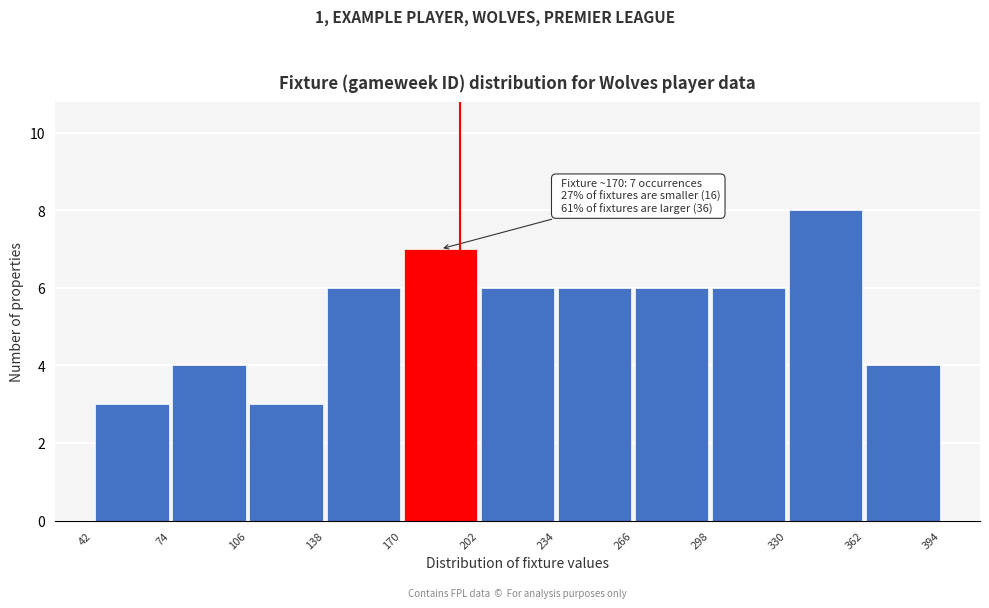

Over which range of the x-axis is the bar tallest?

330 to 362